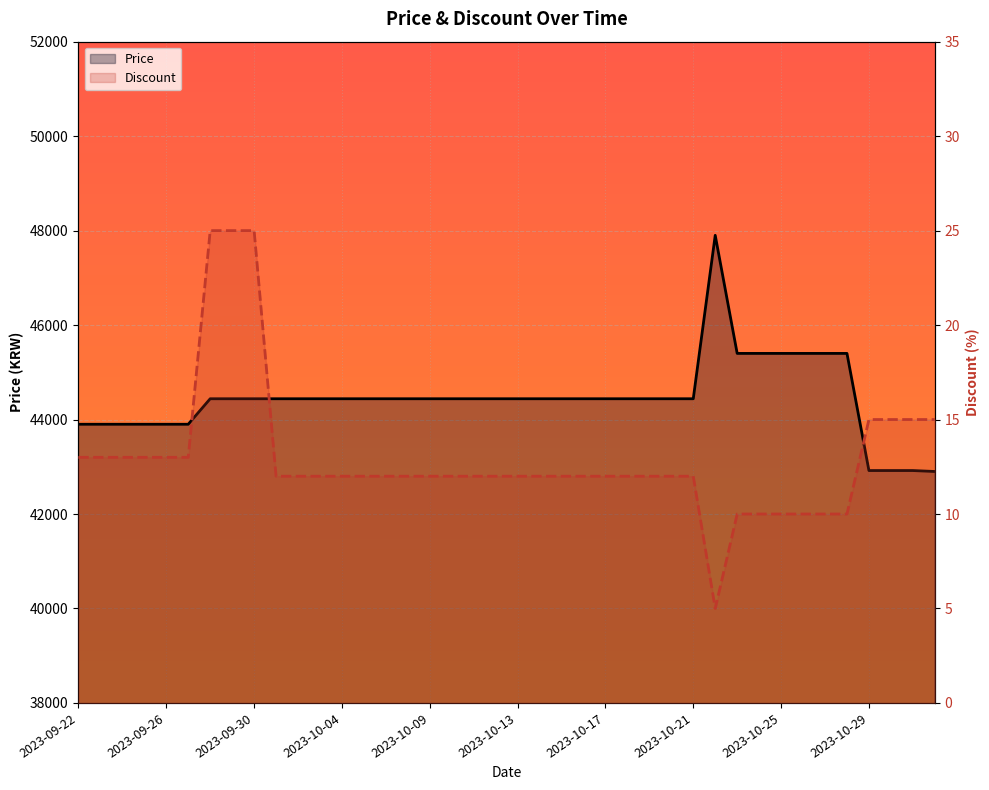

Which series has the largest total across all categories?

Price